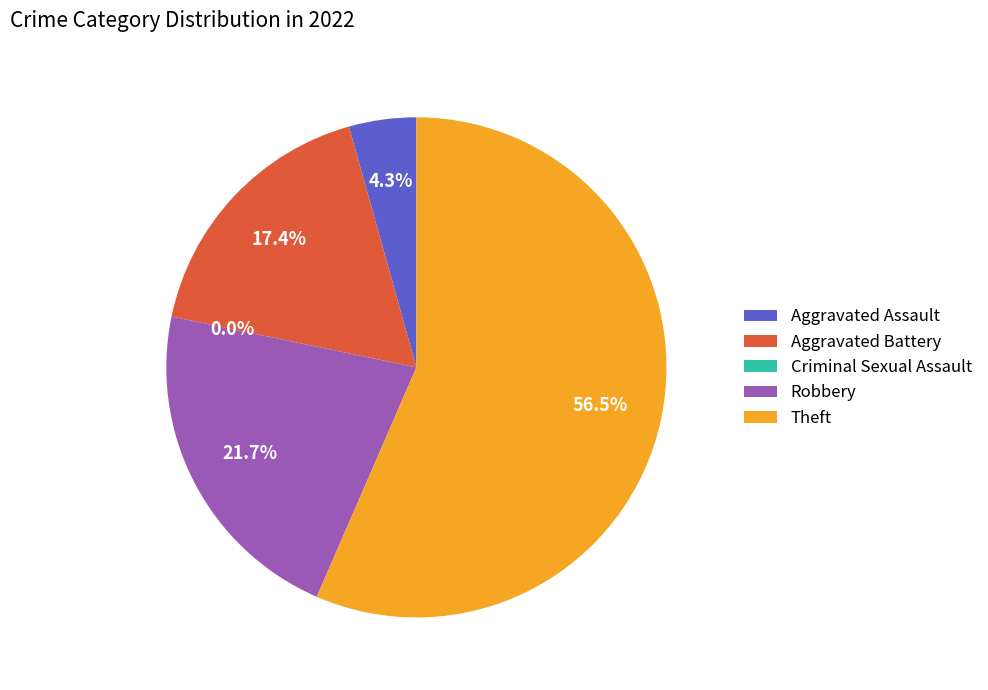

How many slices are in this pie chart?

5